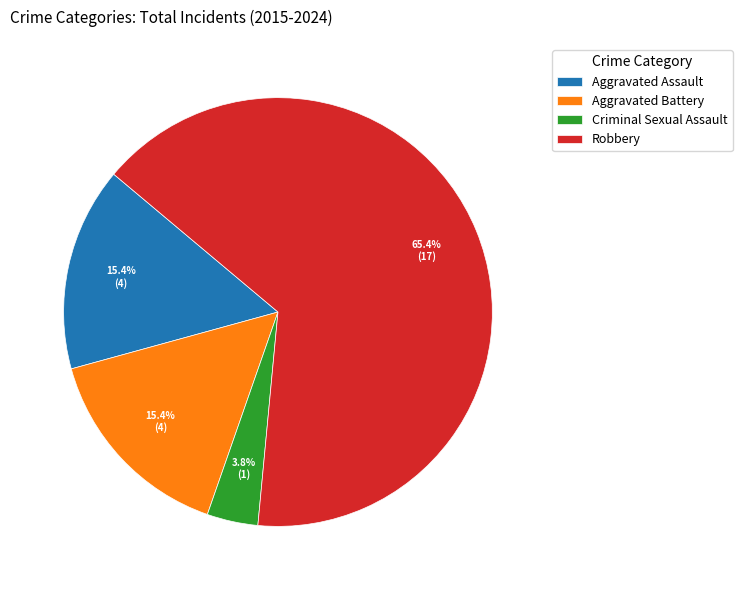

What is the ratio of the value at Robbery to the value at Aggravated Battery?

4.2